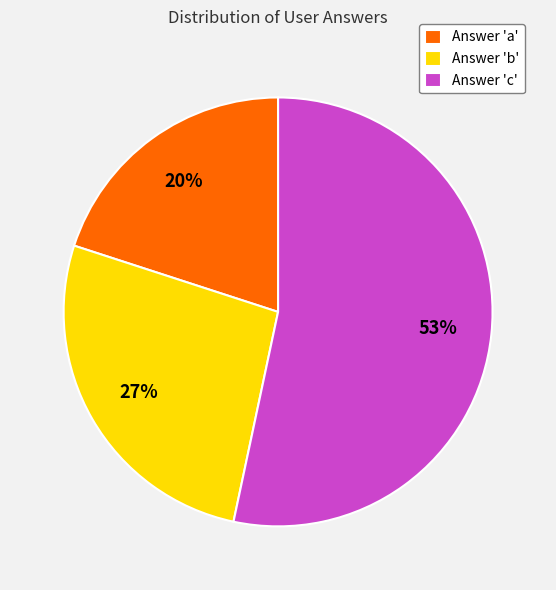

Is it true that Answer 'c' is 43% of the pie?

False